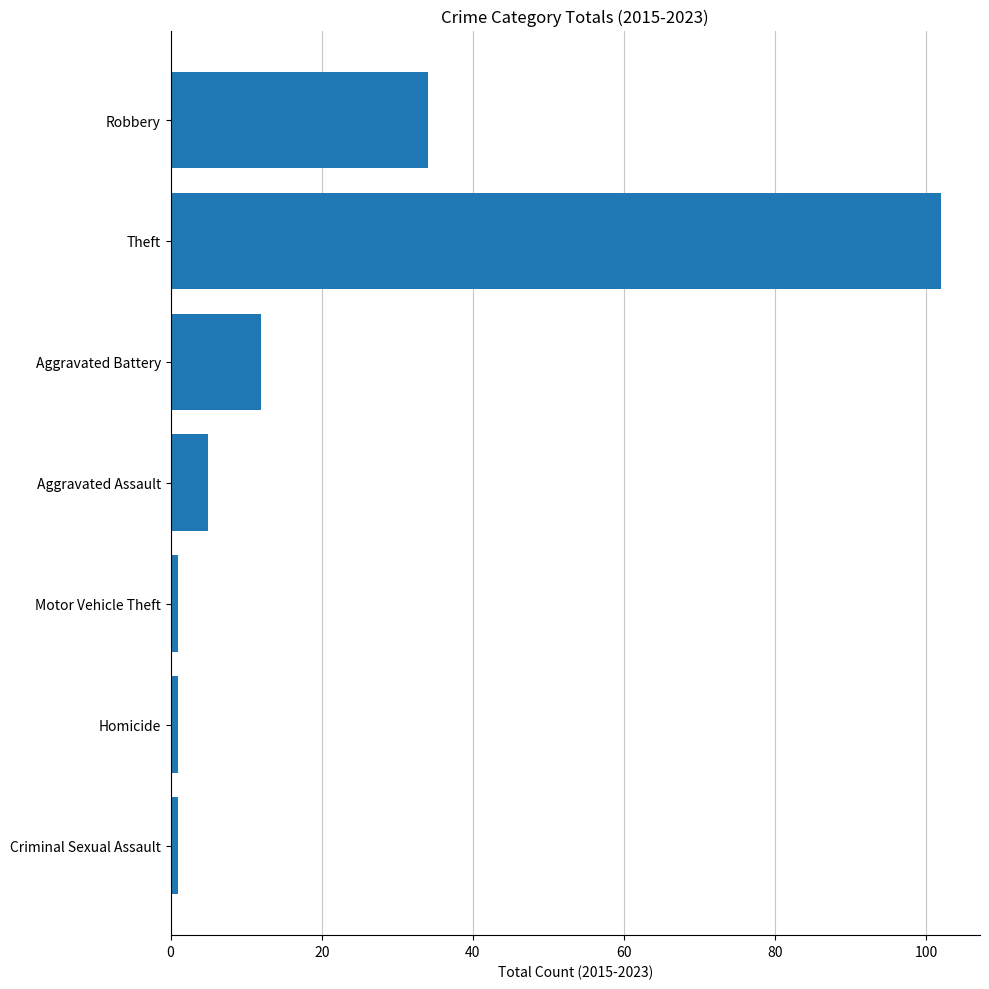

What is the difference between the second highest and minimum values?

33